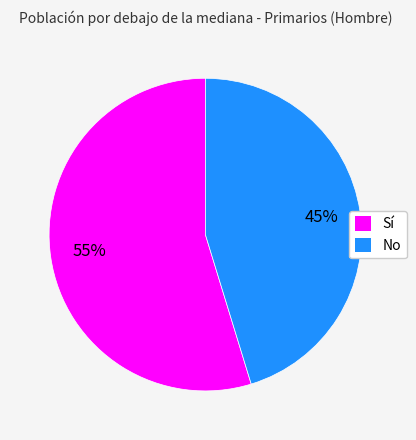

What is the largest slice in the pie chart?

Sí